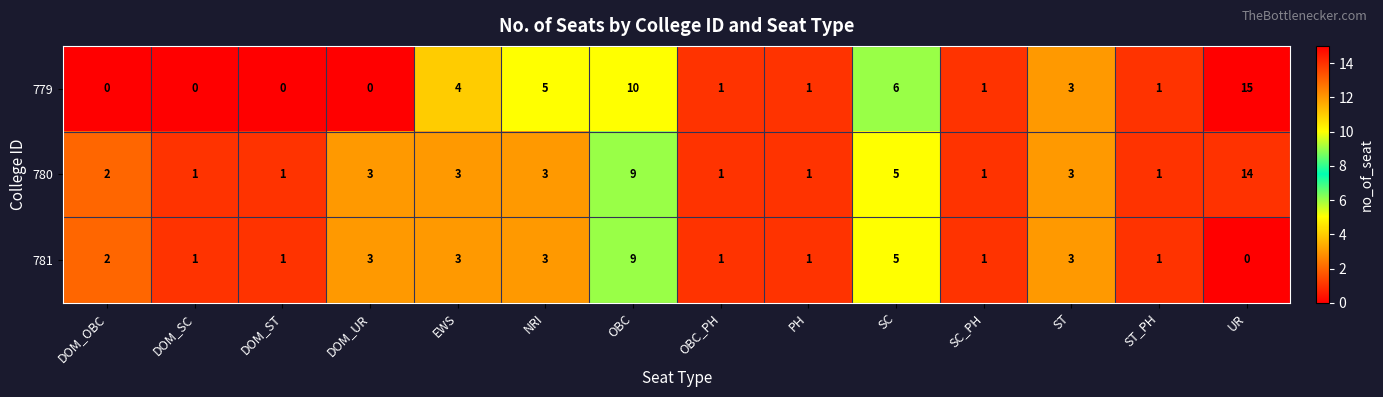

What is the total value across all series at DOM_SC?

2